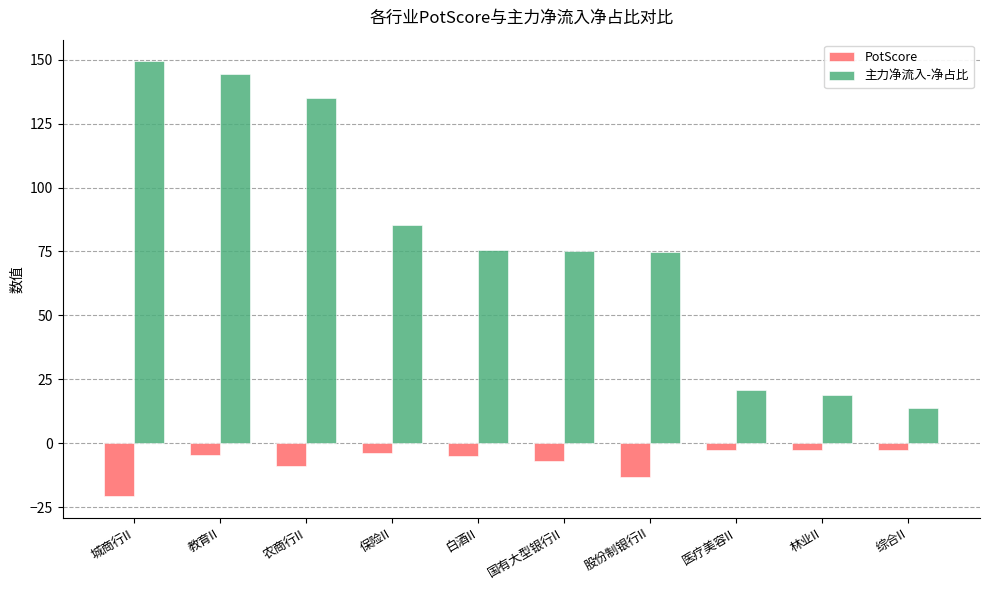

What is the approximate value of 主力净流入-净占比 at 保险II?

85.4